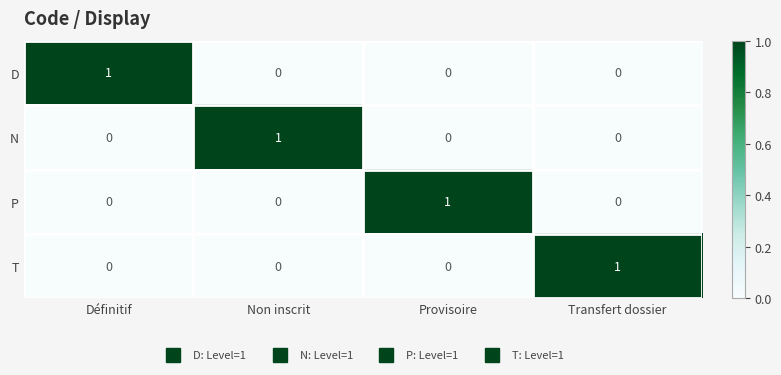

At how many categories does at least one series exceed 0?

4